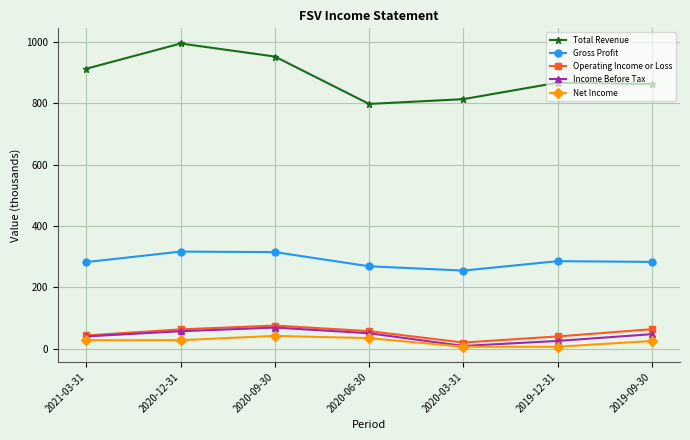

Between 2020-09-30 and 2019-09-30, which series saw the biggest shift?

Total Revenue